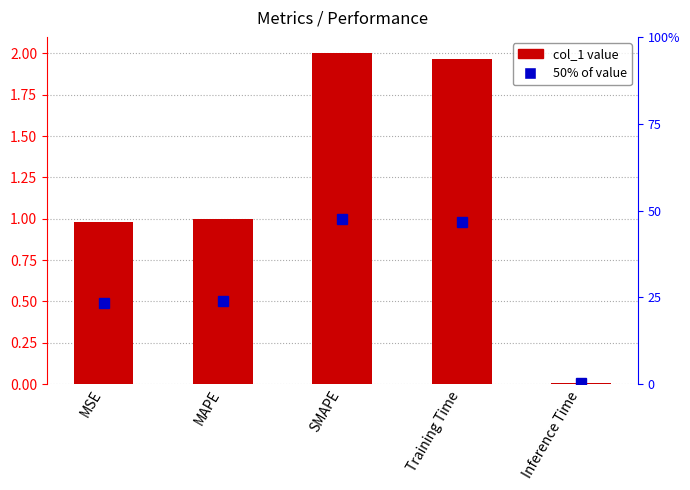

At which label does the data first exceed 1?

MAPE